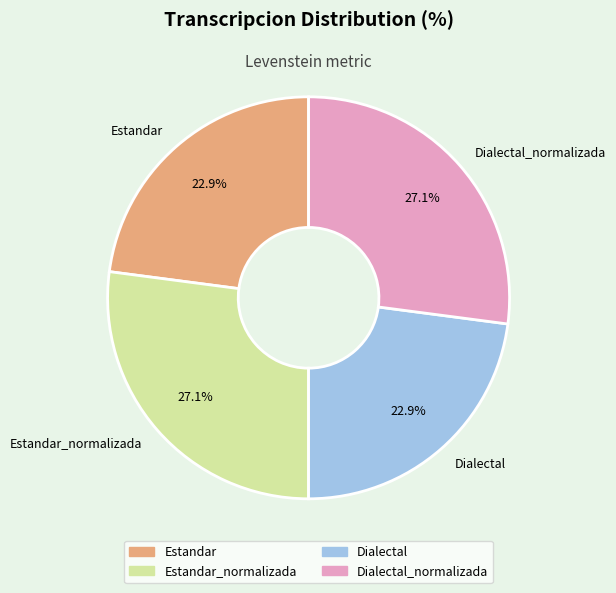

Combined, do Estandar_normalizada and Dialectal_normalizada account for over 50%?

Yes